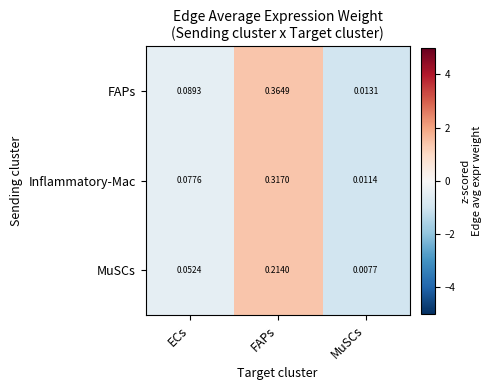

Which series has the largest total across all categories?

FAPs